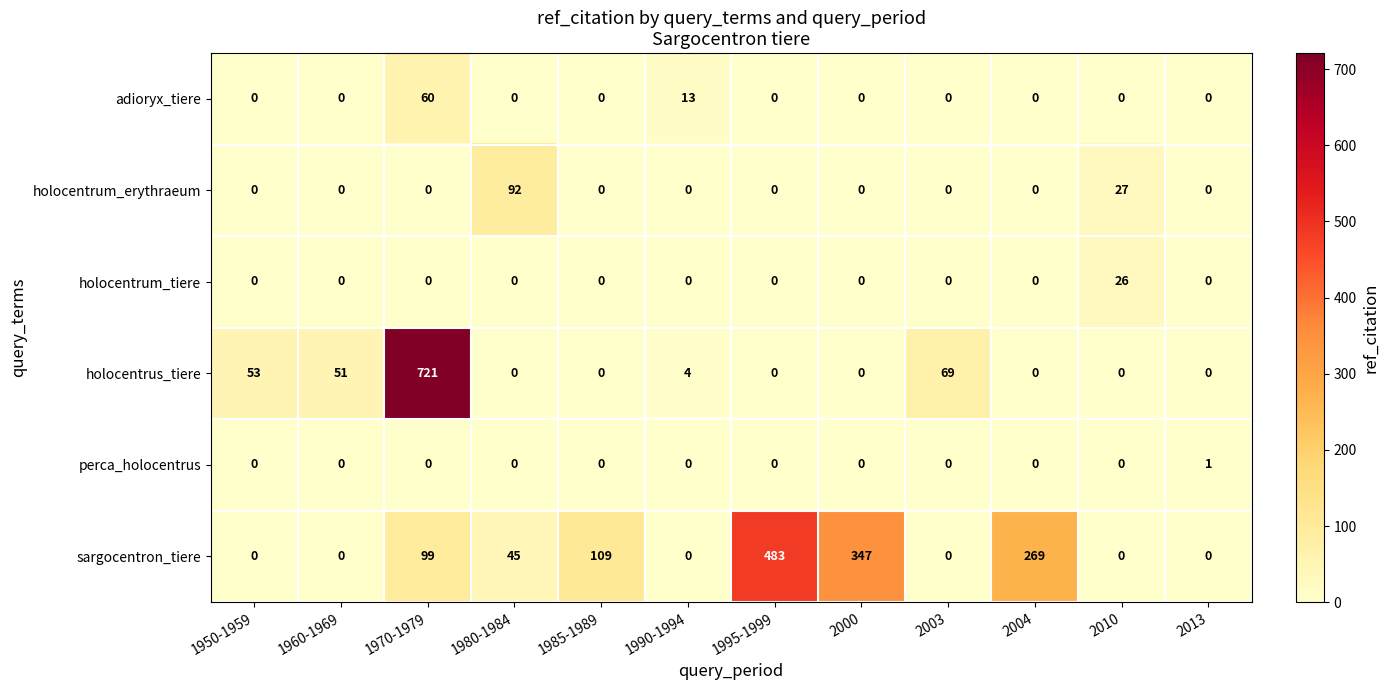

Rank the series by their maximum value, from highest to lowest.

holocentrus_tiere, sargocentron_tiere, holocentrum_erythraeum, adioryx_tiere, holocentrum_tiere, perca_holocentrus